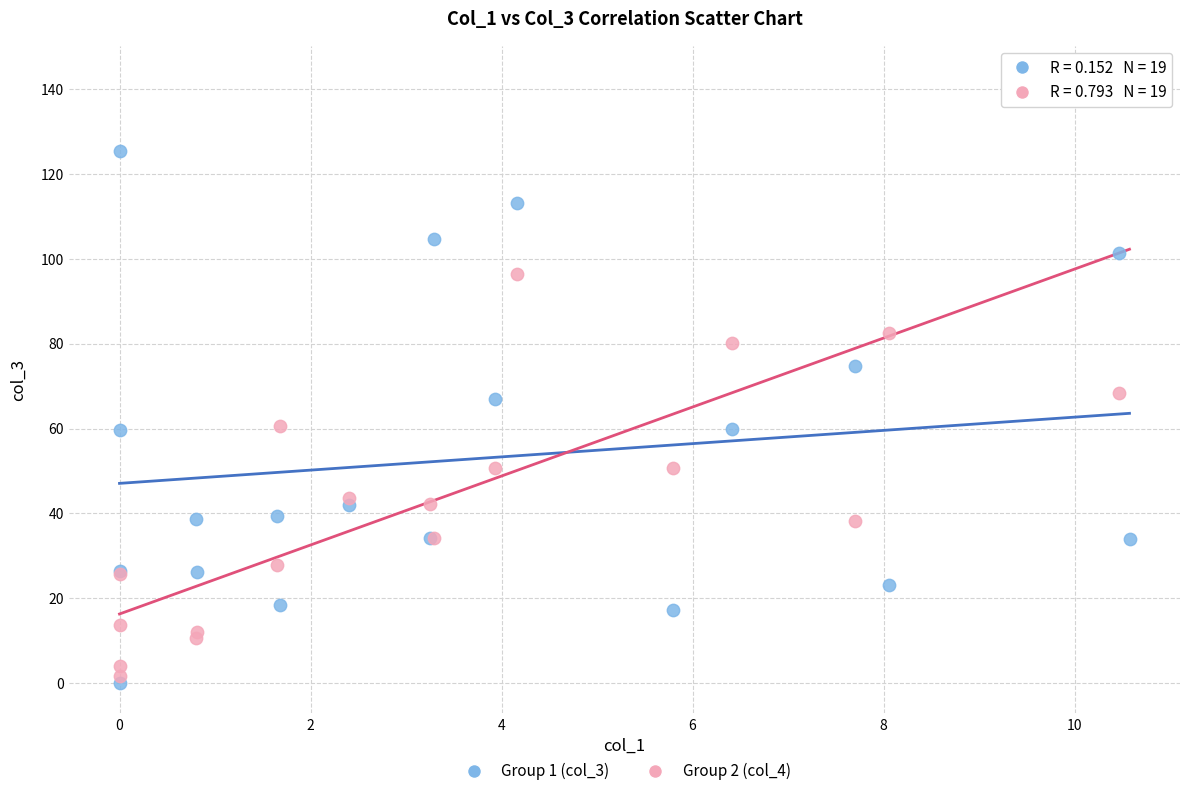

What are all the series names shown in the legend?

Group 1 (col_3), Group 2 (col_4)